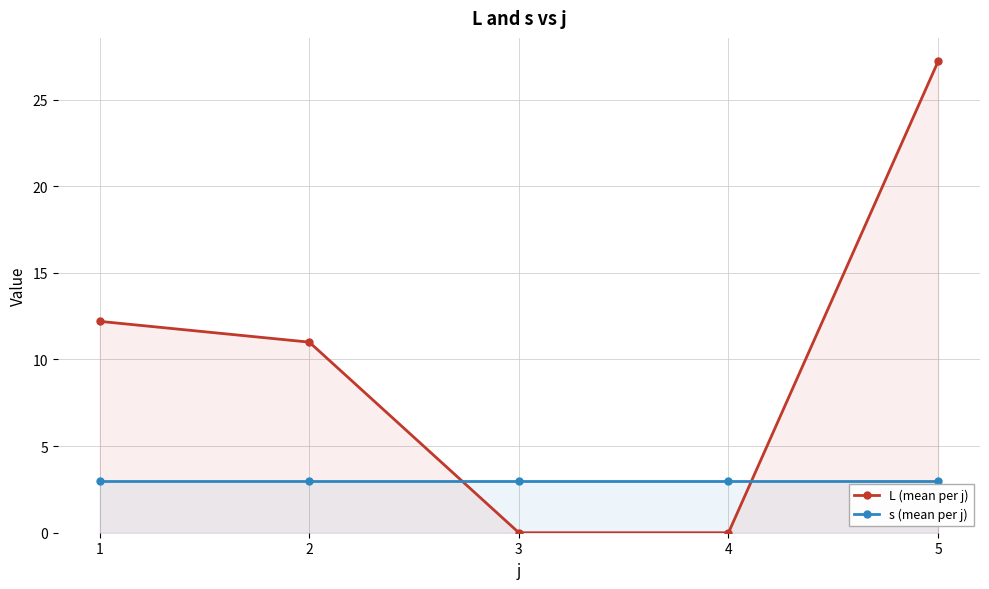

What are all the series names shown in the legend?

L (mean per j), s (mean per j)